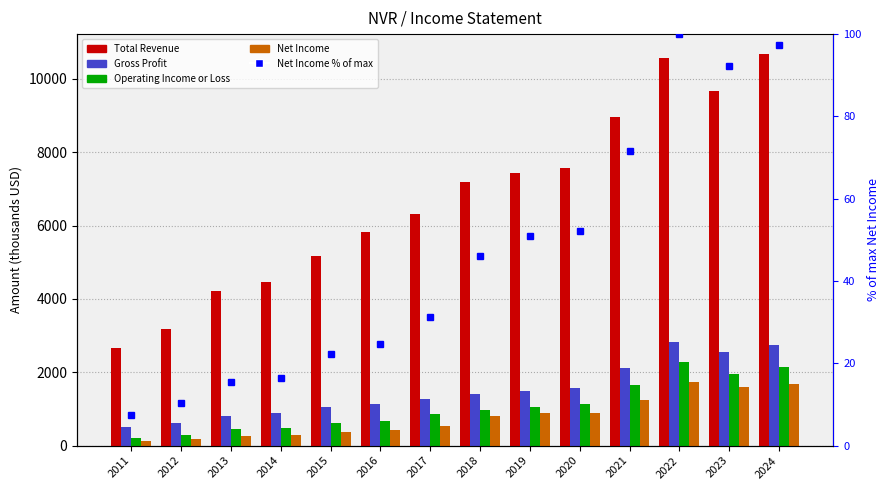

The Gross Profit series shows 2740.7 at 2024. True or false?

True